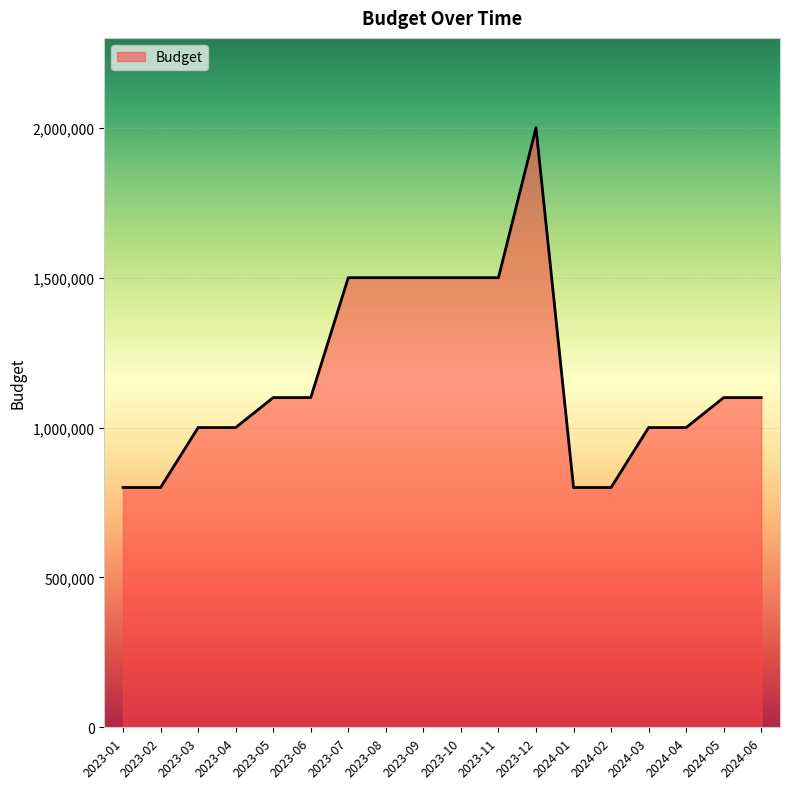

What is the maximum value shown in the chart?

2000000